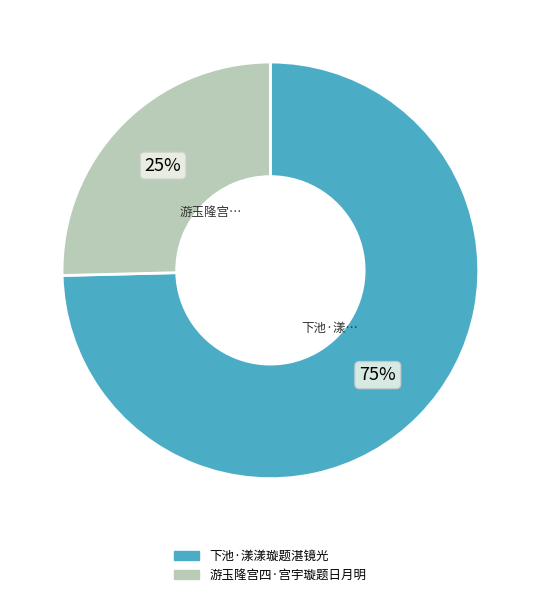

Combined, do 游玉隆宫四·宫宇璇题日月明 and 下池·漾漾璇题湛镜光 account for over 50%?

Yes